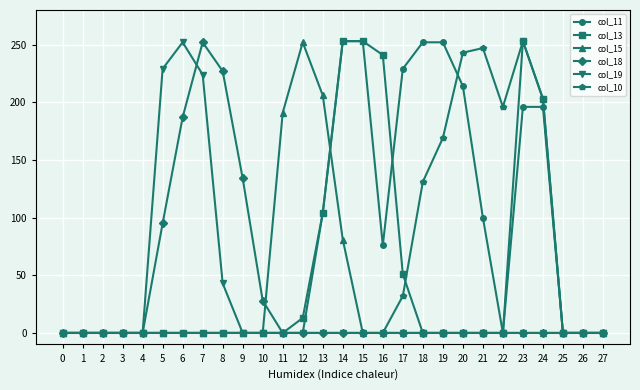

Count the number of data series in this chart.

6